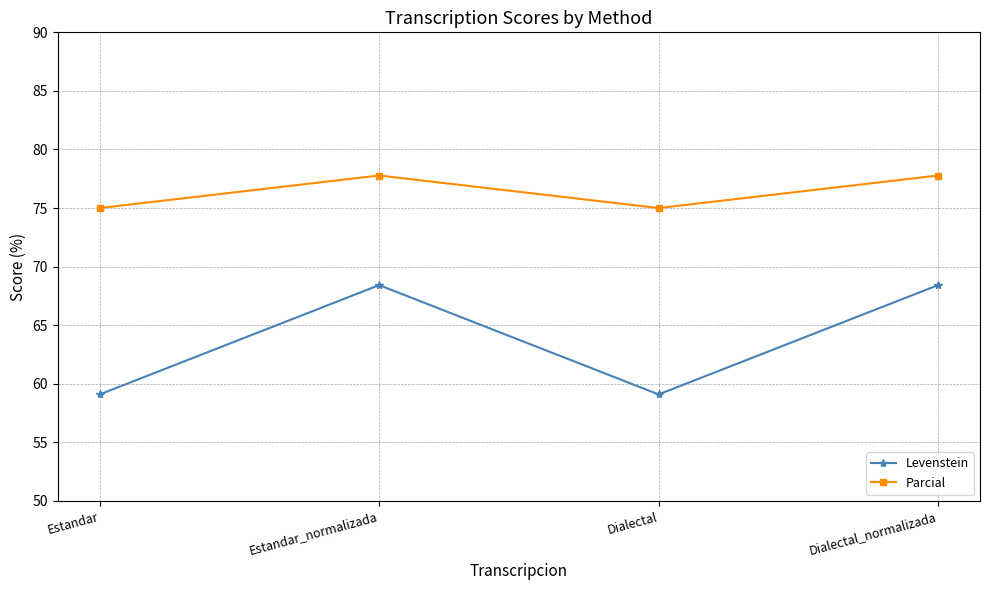

Is this an area chart (filled region under the line)?

No